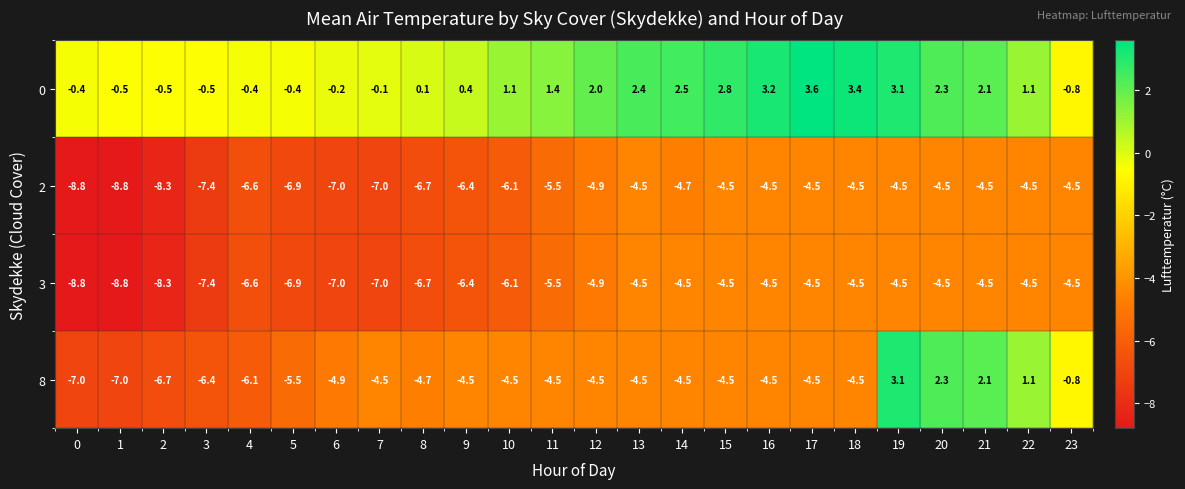

At which category does the chart reach its peak across all series?

17